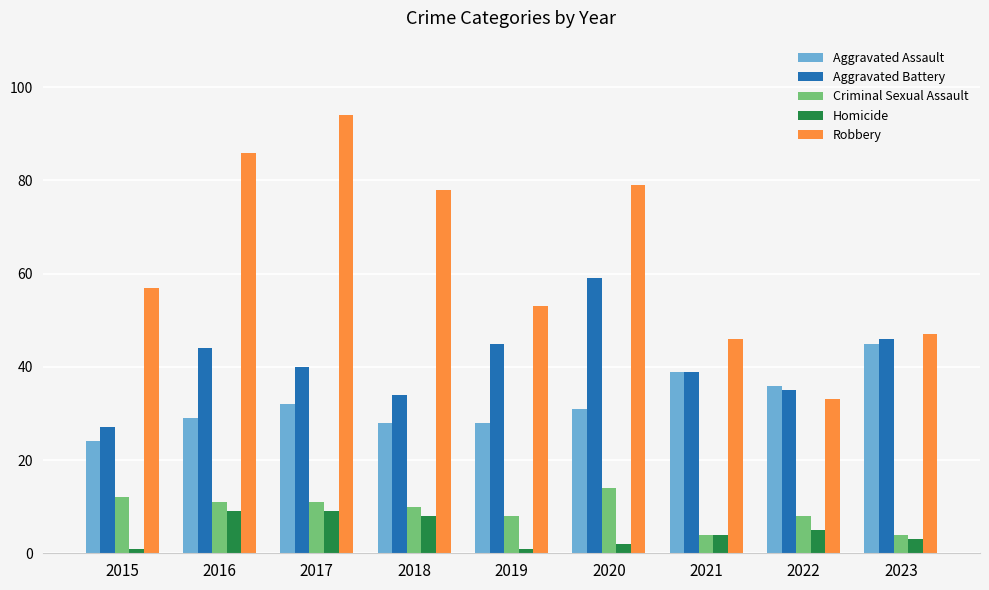

Which series has the largest total across all categories?

Robbery